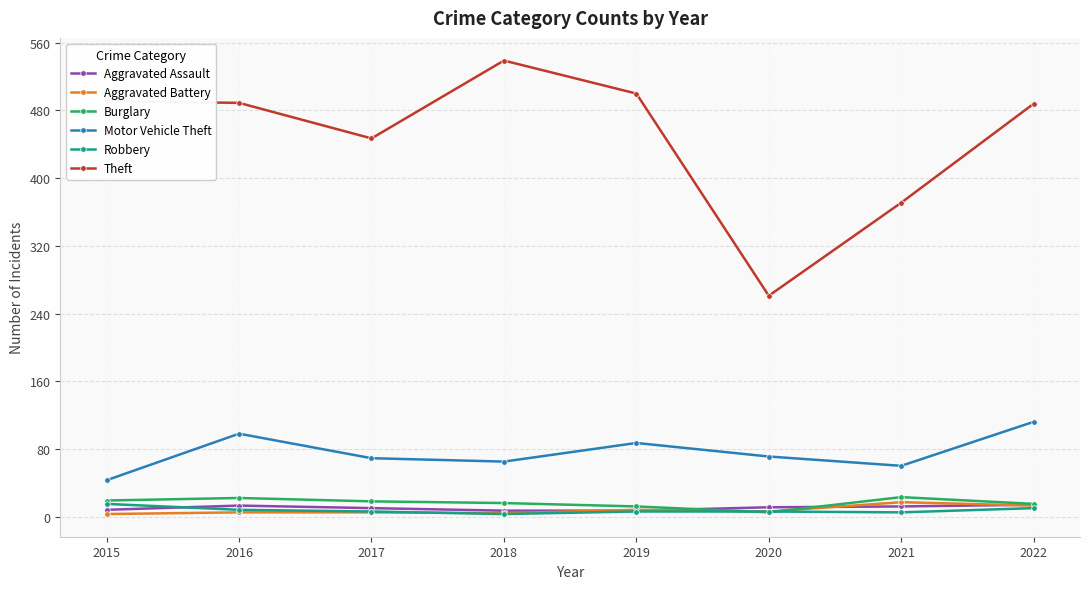

At which label is Theft closest to 400?

2021